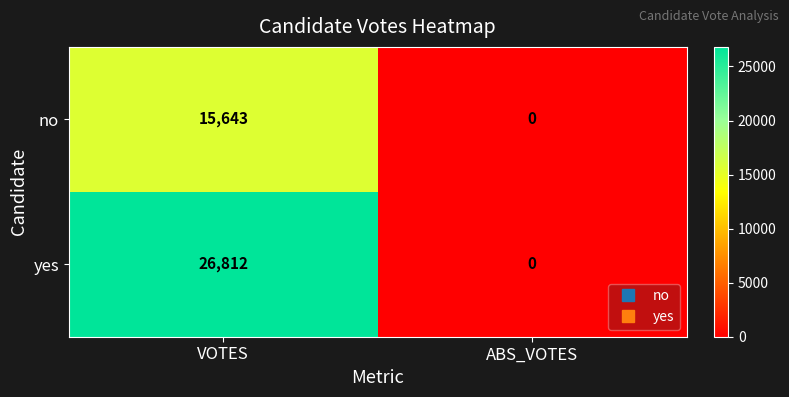

Where is no nearest to the value 7821?

ABS_VOTES